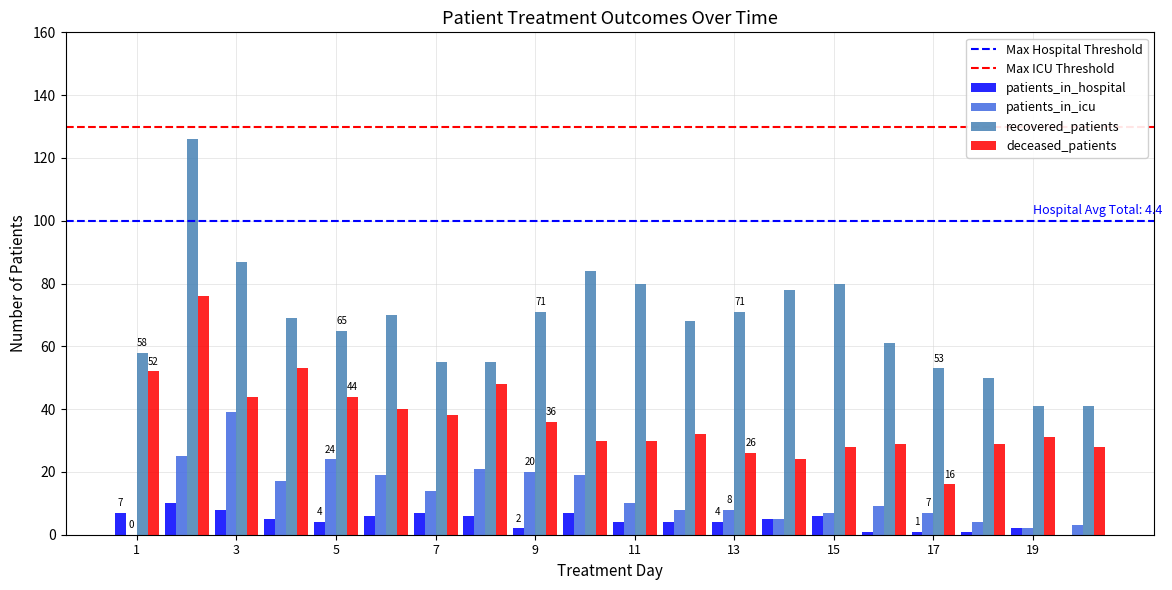

Are the bars grouped side by side (vs. stacked)?

Yes